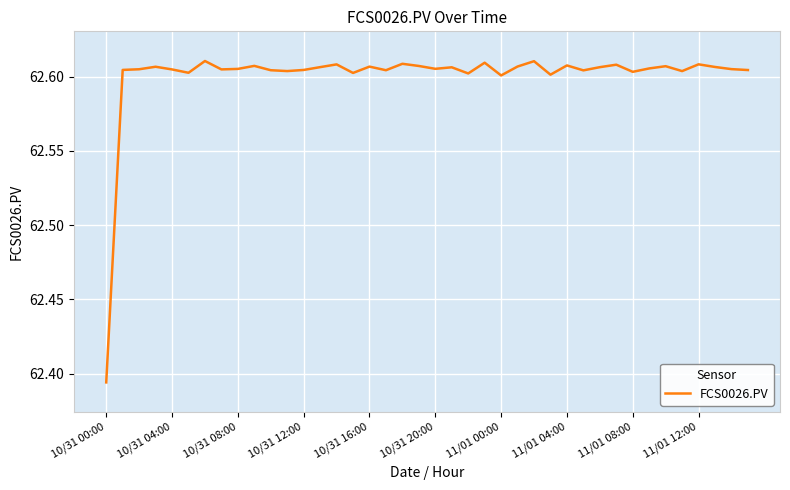

How many lines are shown in the chart?

1